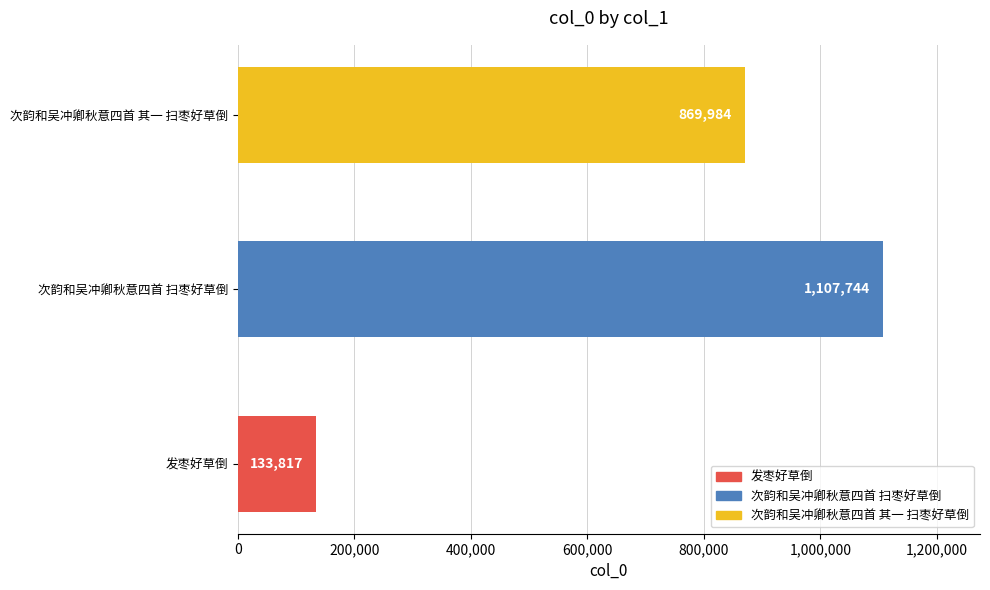

Rank the categories by value from highest to lowest.

次韵和吴冲卿秋意四首 扫枣好草倒, 次韵和吴冲卿秋意四首 其一 扫枣好草倒, 发枣好草倒